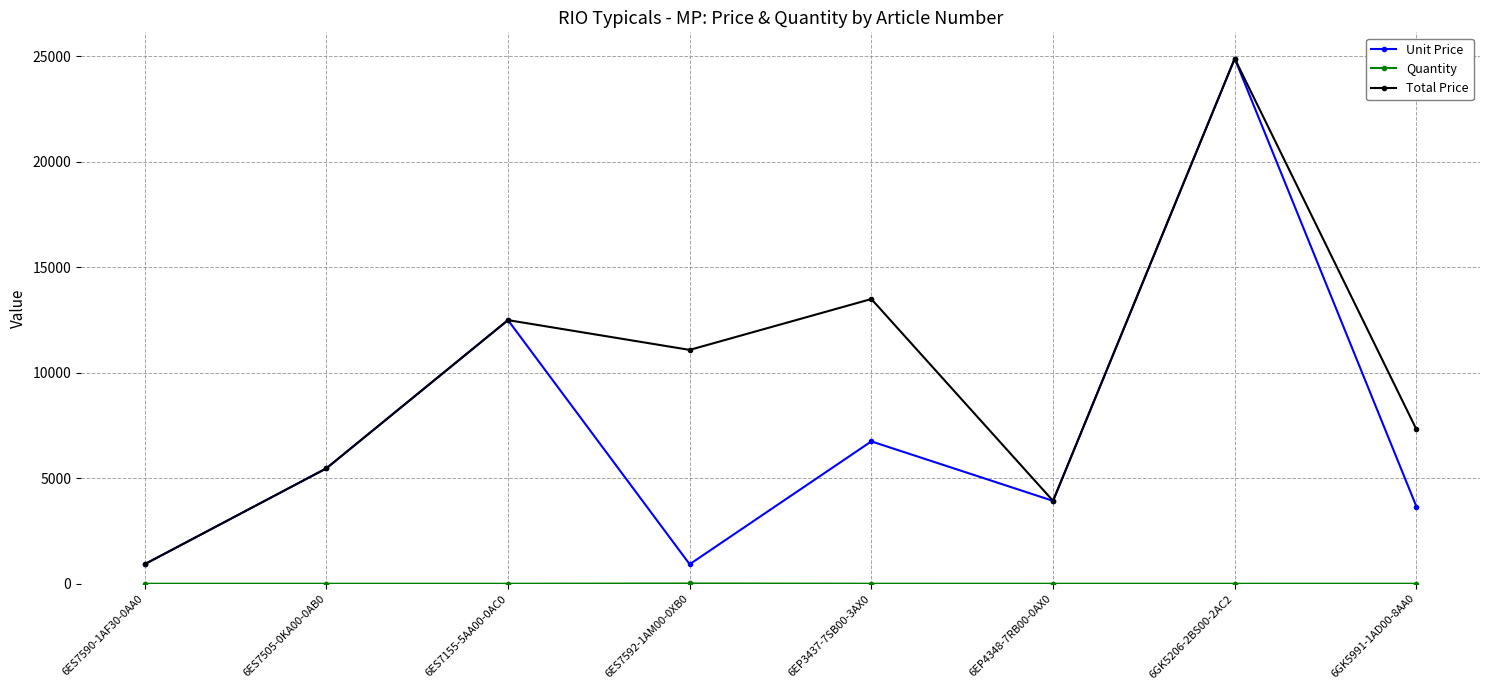

At which category does Unit Price reach its first local valley?

6ES7592-1AM00-0XB0